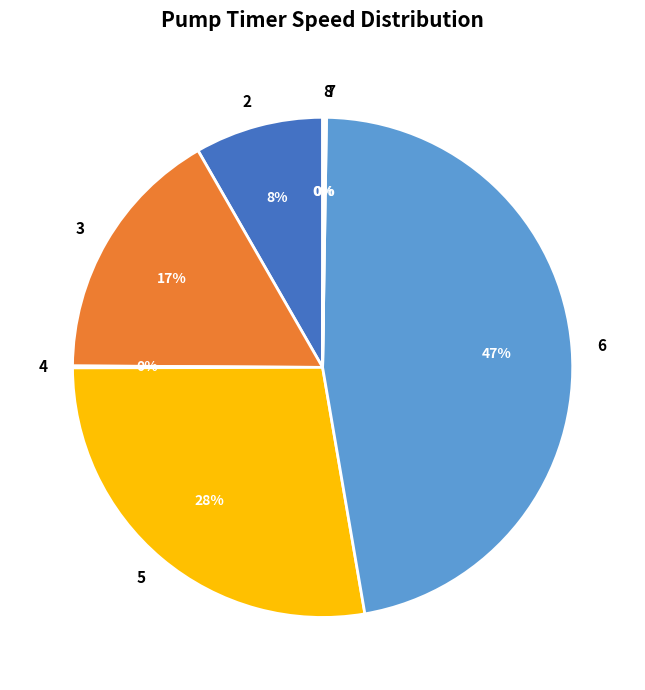

Does any single category account for the majority?

No